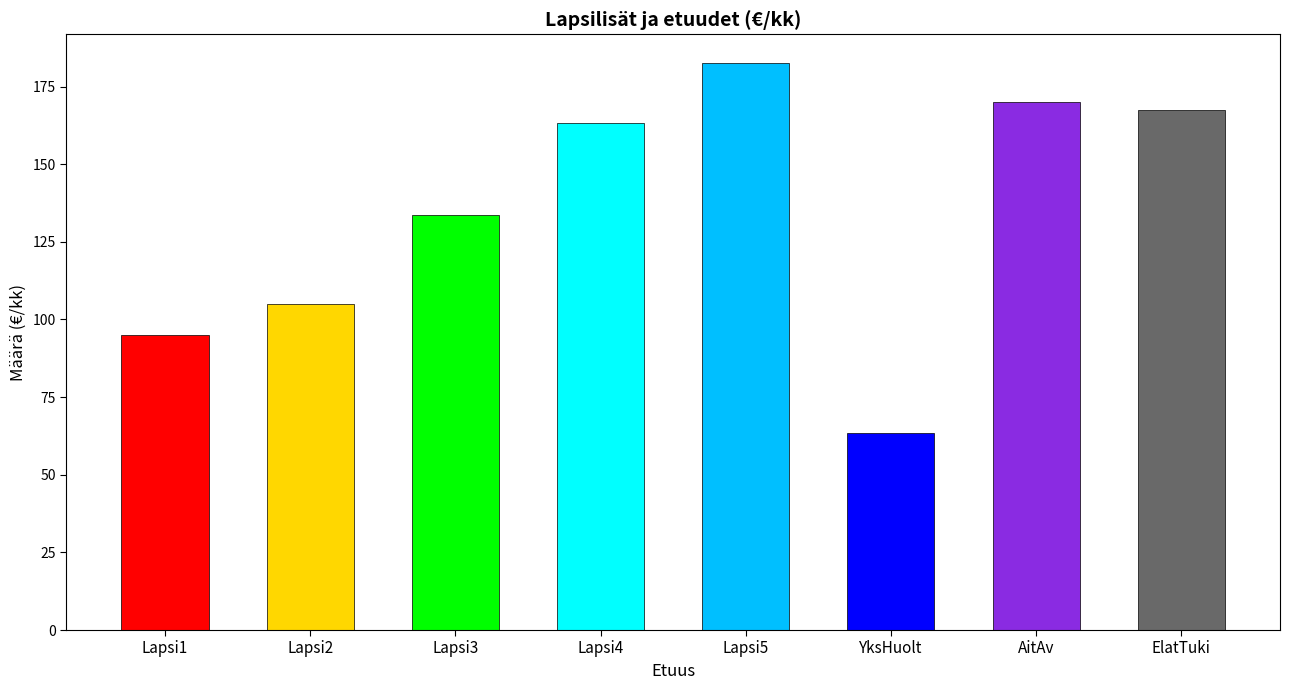

Is it true that the value at Lapsi5 is 124.8?

False